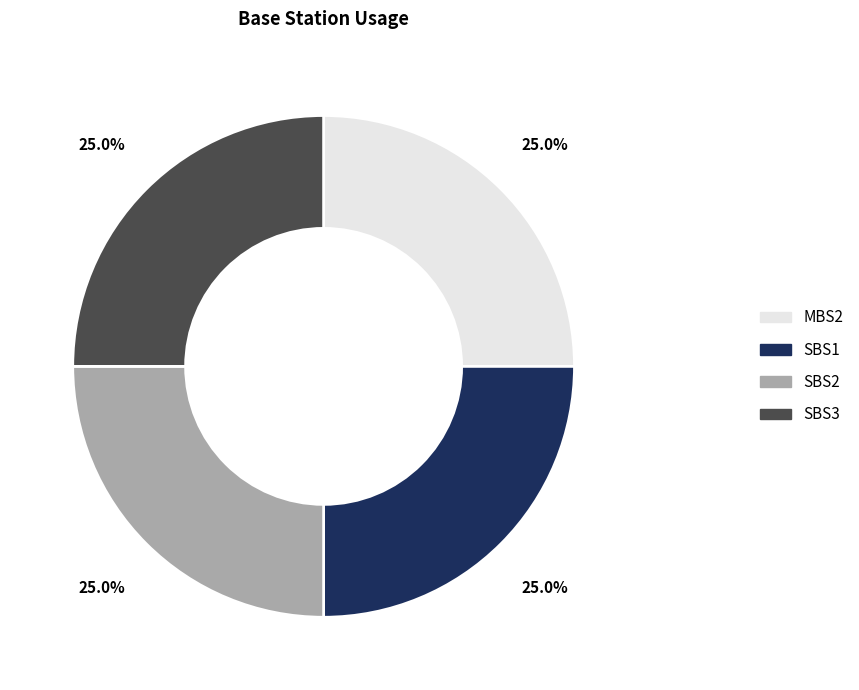

Is there any slice that represents more than half of the pie?

No